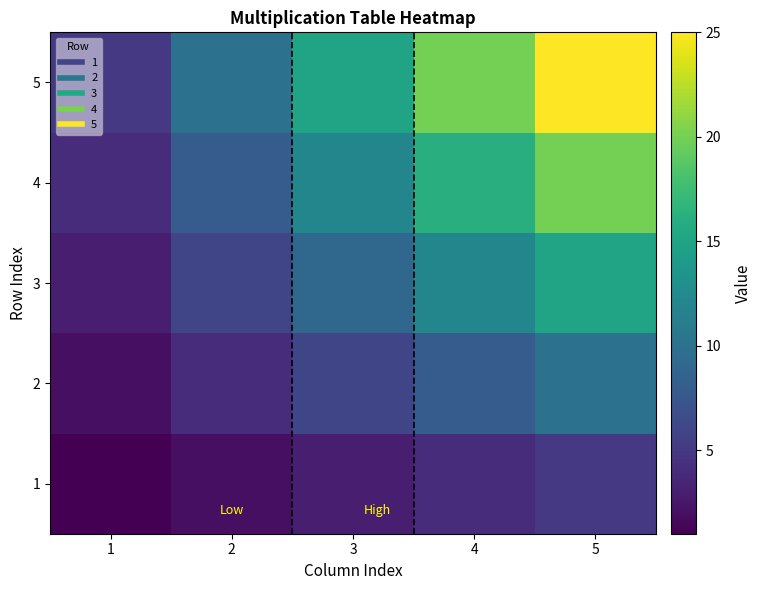

Rank the series by their average value, from lowest to highest.

1, 2, 3, 4, 5